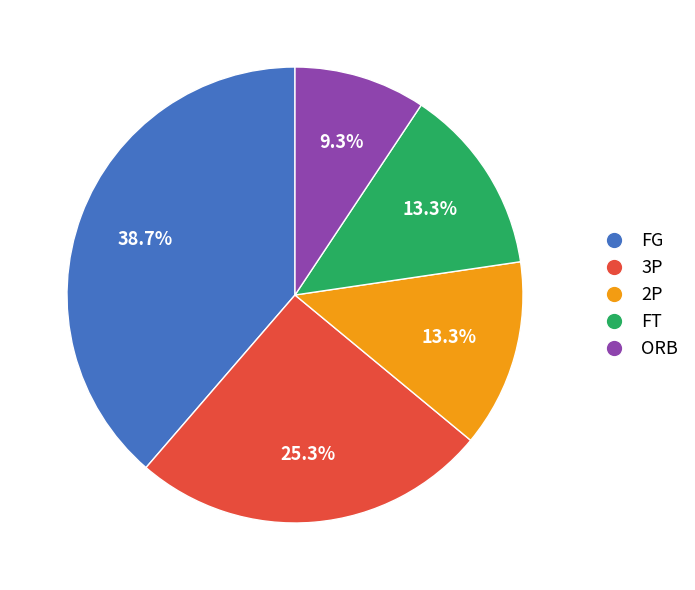

How much of the chart is everything except 2P?

86.7%